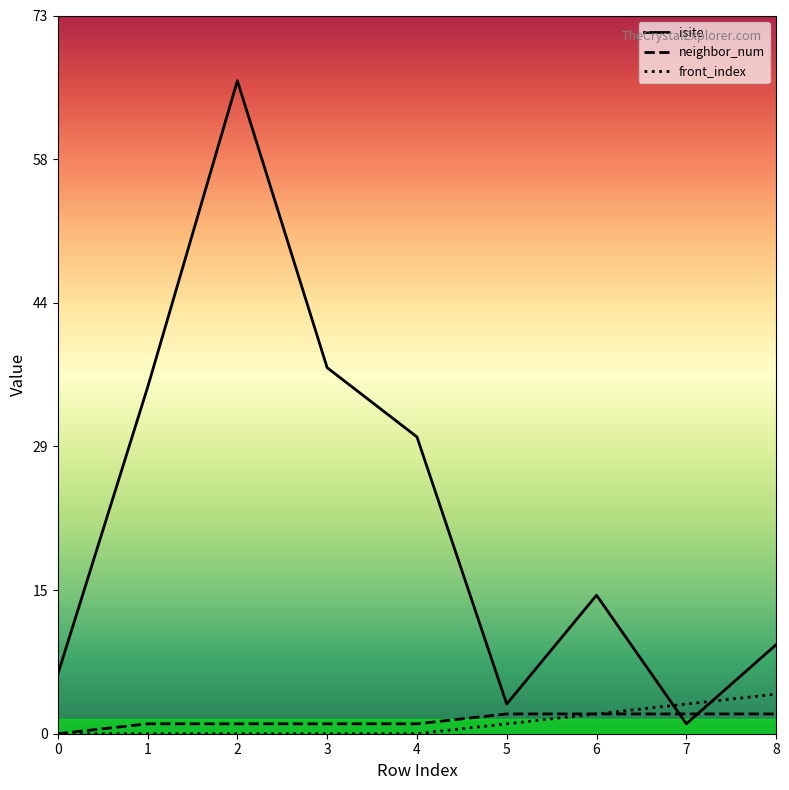

How many lines are shown in the chart?

3